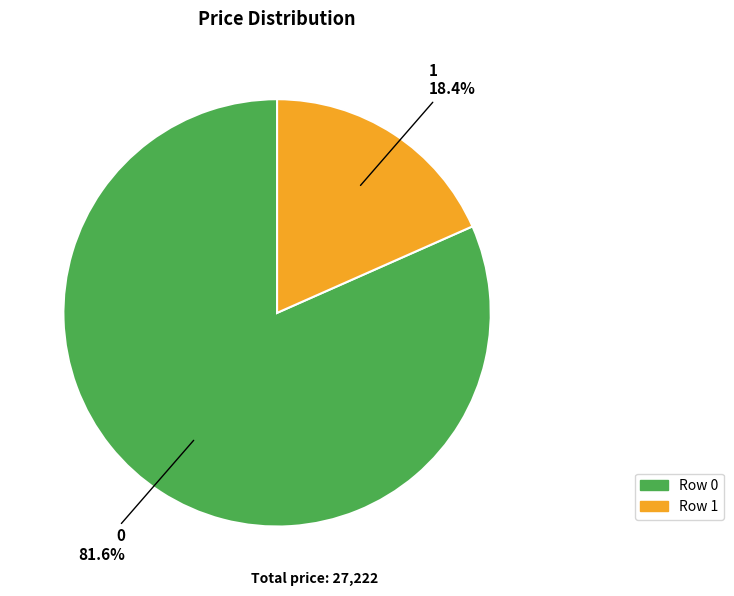

How many slices are in this pie chart?

2